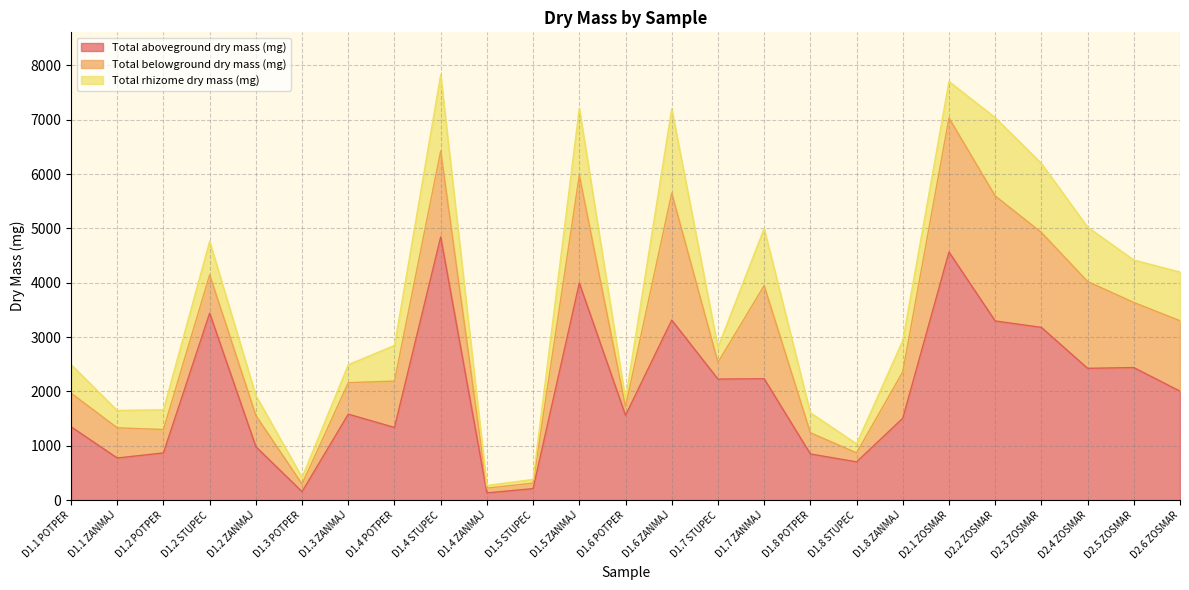

What are all the series names shown in the legend?

Total aboveground dry mass (mg), Total belowground dry mass (mg), Total rhizome dry mass (mg)